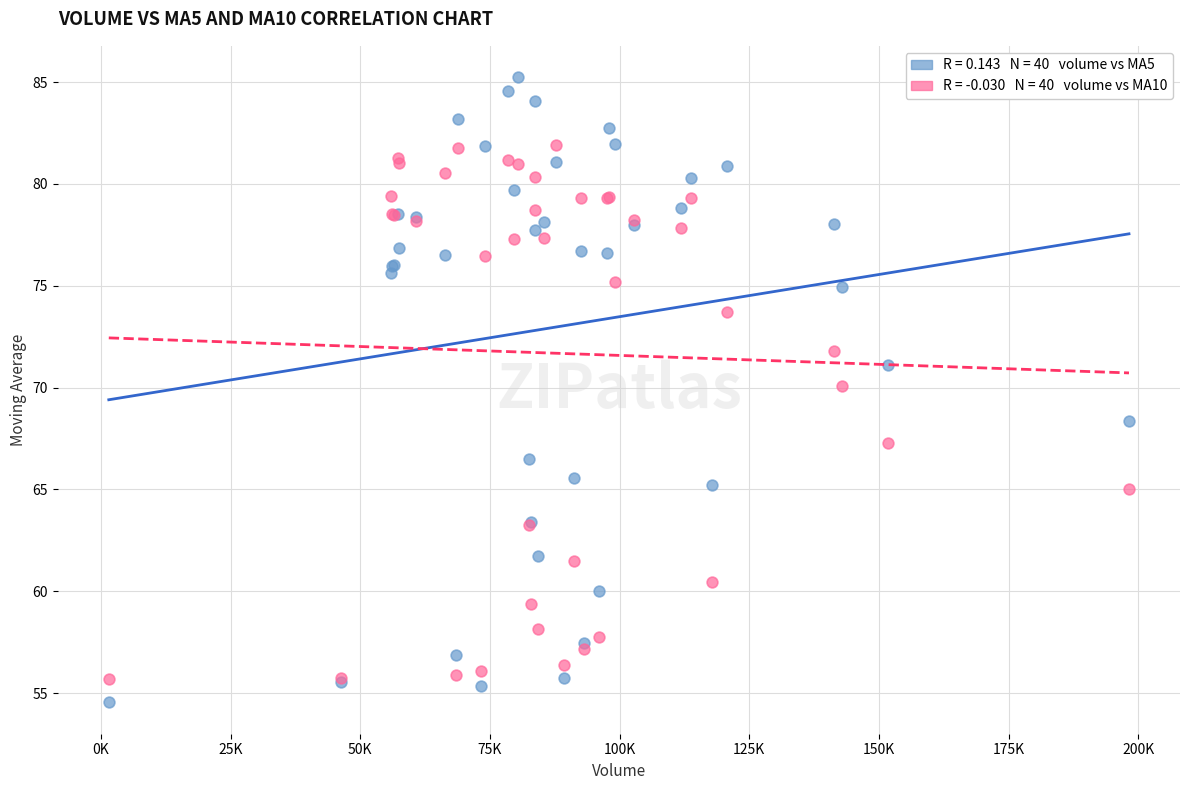

Across all series, what Y value is closest to 69?

68.4